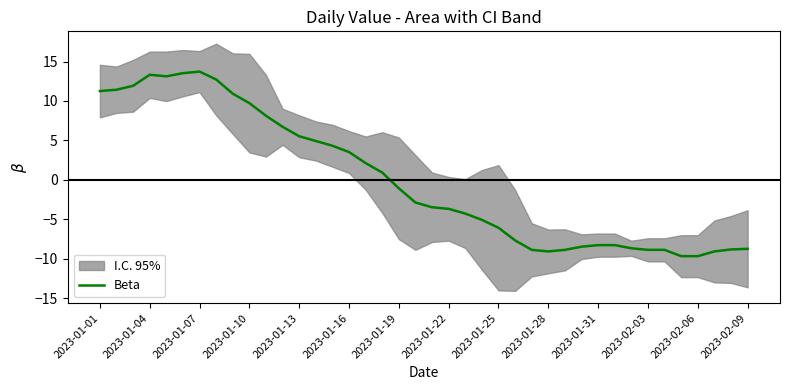

How many data points are less than -2?

21